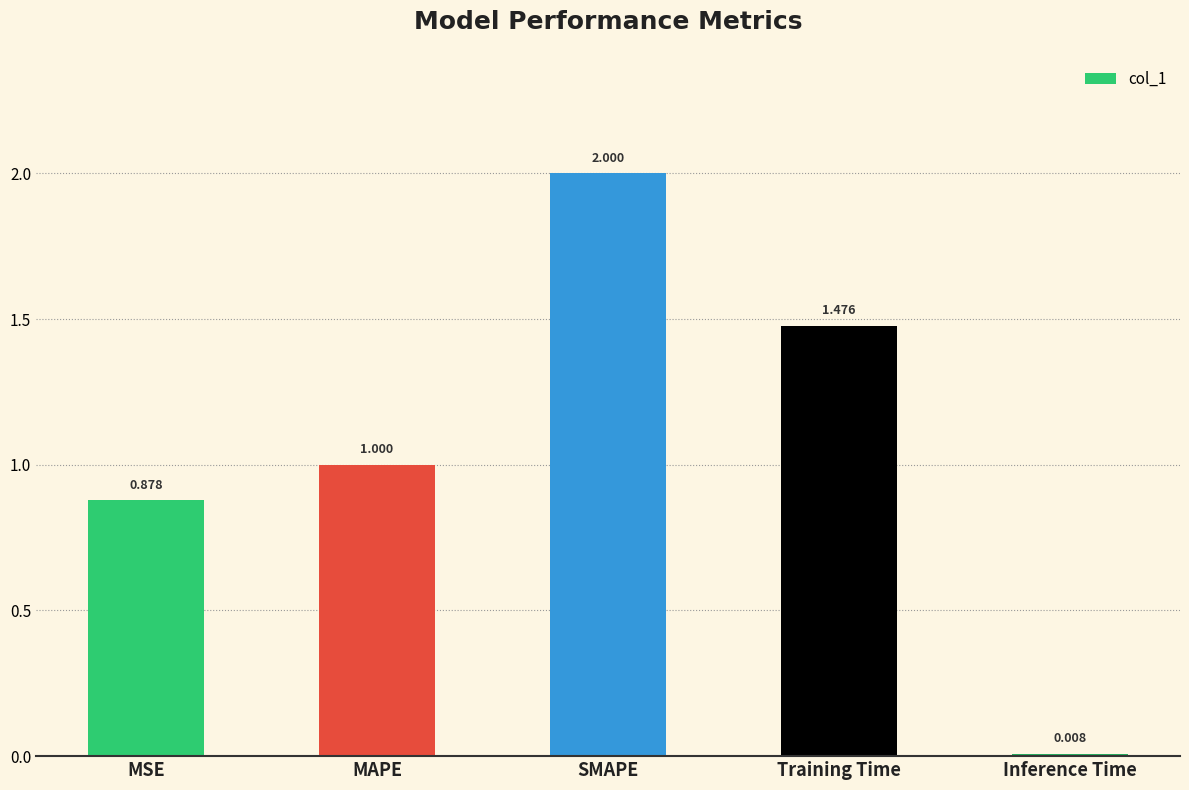

Which label corresponds to the largest value in the chart?

SMAPE